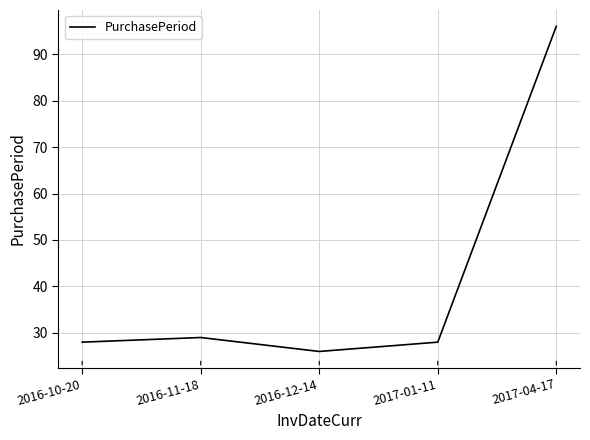

What is the difference between the second highest and minimum values?

3